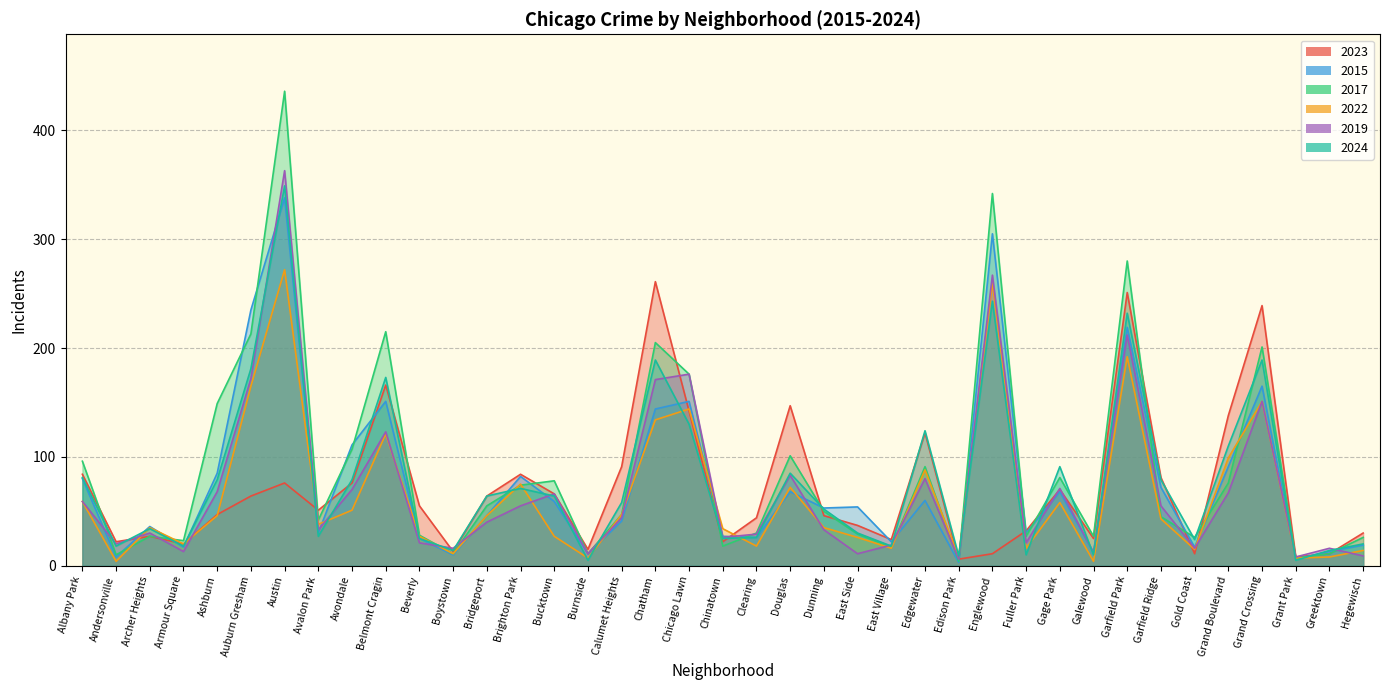

True or false: 2017 has more than 1 points higher than both neighbors.

True